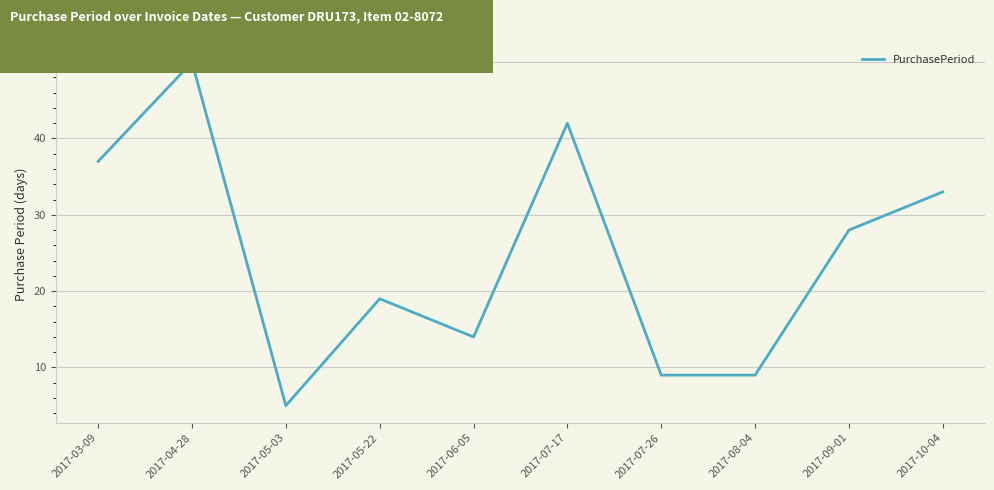

What is the sum of the values at 2017-04-28 and 2017-05-22?

69